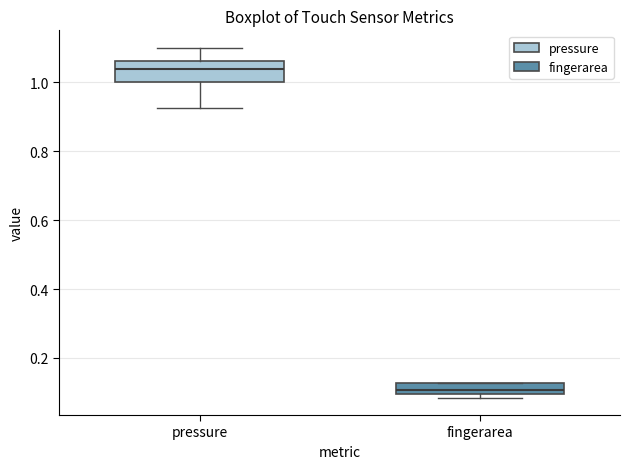

Where is the lower edge of the box for fingerarea on the y-axis? The values are not printed on the chart, so give them approximately, as read against the axis.

0.10